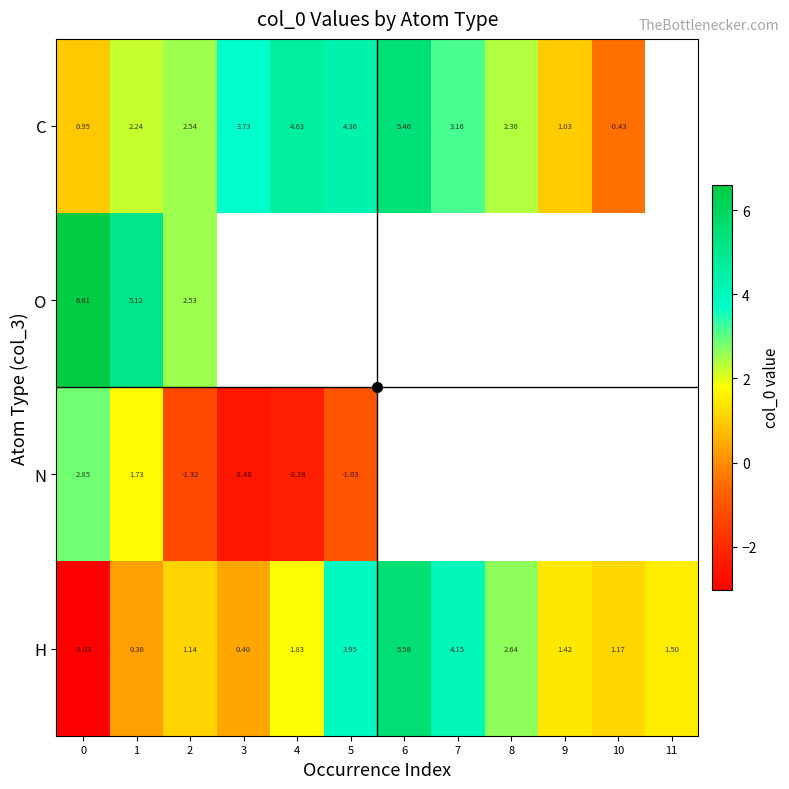

What is the difference between the maximum and minimum values in the O series?

4.1